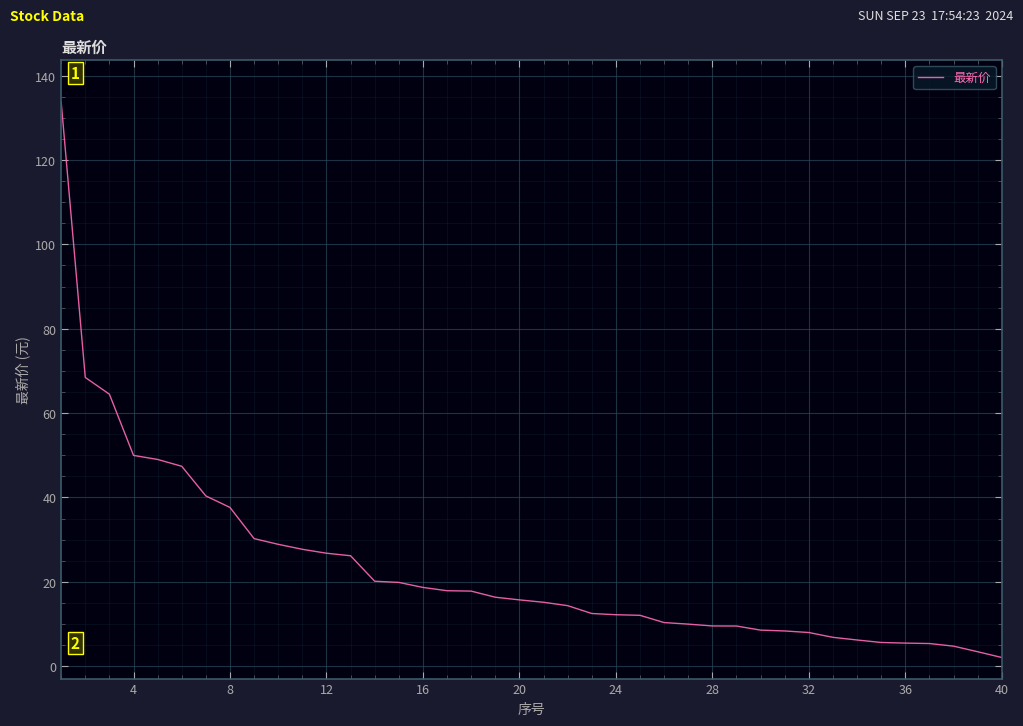

What is the maximum value shown in the chart?

133.8